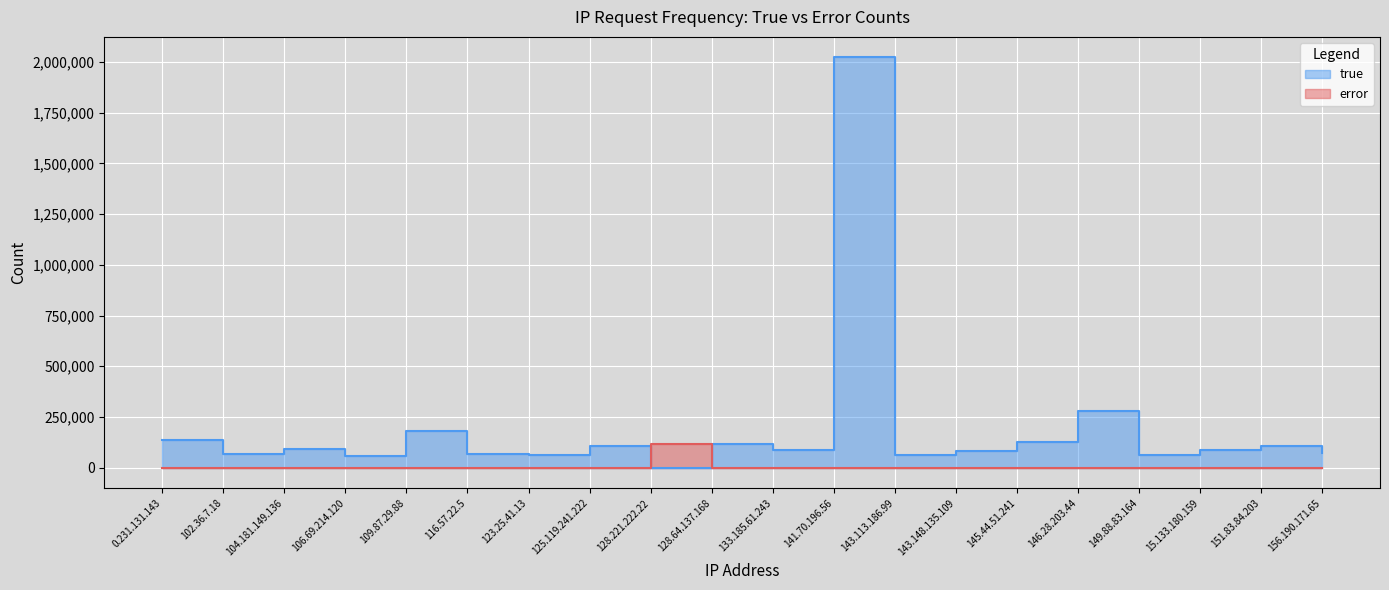

What is the difference between the error values at 0.231.131.143 and 133.185.61.243?

59